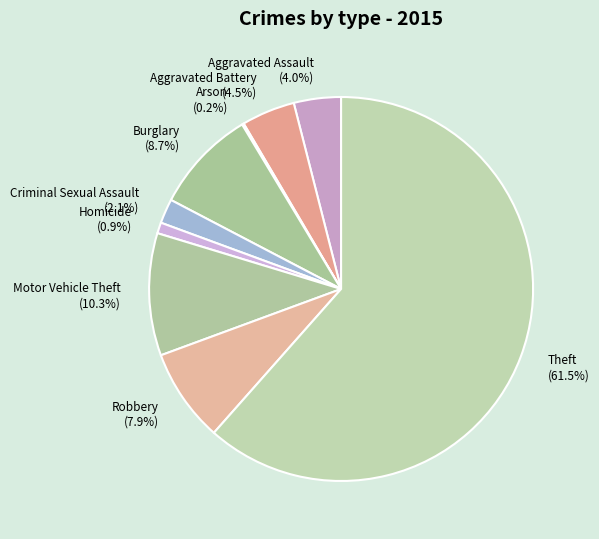

Is the sum of Aggravated Assault (4.0%) and Burglary (8.7%) greater than half?

No